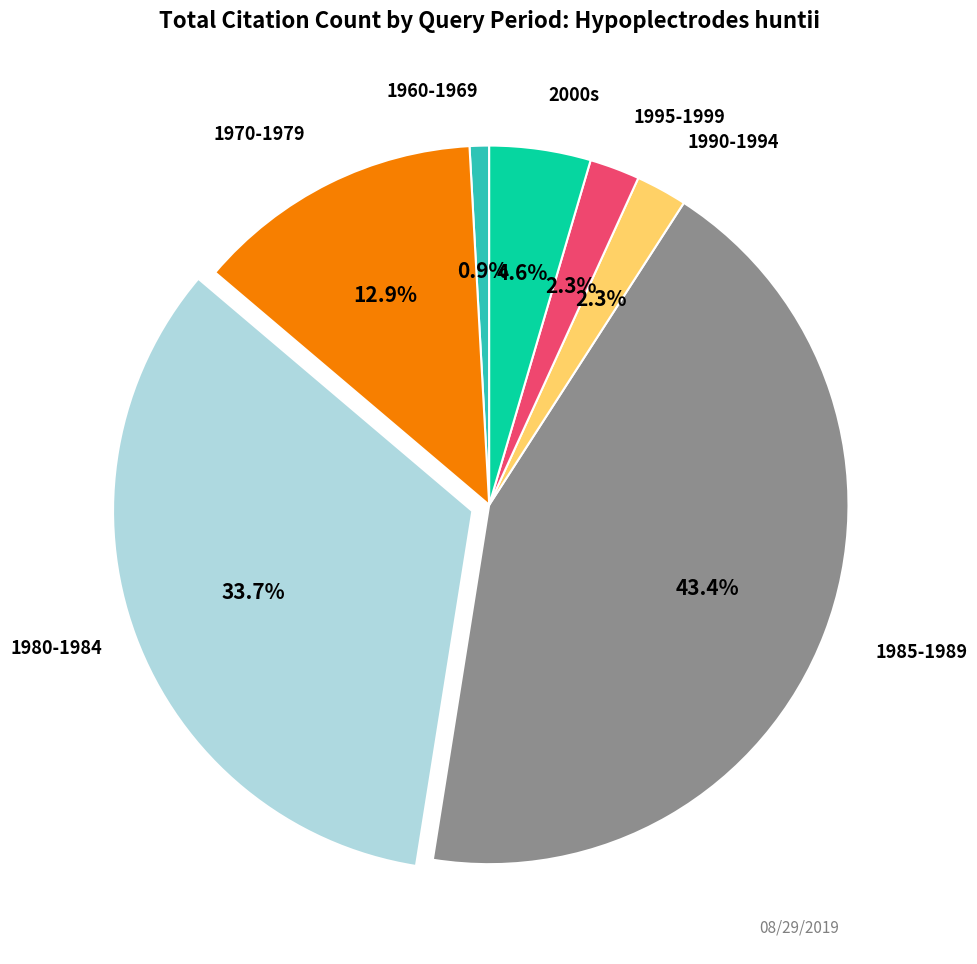

Does any single category account for the majority?

No